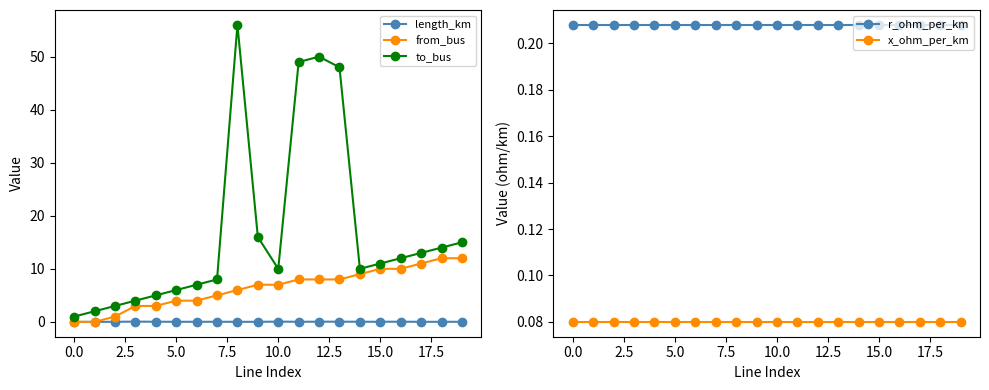

Reading right to left, extract all data points from this chart.

length_km: 0.0	0.0	0.0	0.0	0.0	0.0	0.0	0.0	0.0	0.0	0.0	0.0	0.0	0.0	0.0	0.0	0.0	0.0	0.0	0.0
from_bus: 12.0	12.0	11.0	10.0	10.0	9.0	8.0	8.0	8.0	7.0	7.0	6.0	5.0	4.0	4.0	3.0	3.0	1.0	0.0	0.0
to_bus: 15.0	14.0	13.0	12.0	11.0	10.0	48.0	50.0	49.0	10.0	16.0	56.0	8.0	7.0	6.0	5.0	4.0	3.0	2.0	1.0
r_ohm_per_km: 0.2	0.2	0.2	0.2	0.2	0.2	0.2	0.2	0.2	0.2	0.2	0.2	0.2	0.2	0.2	0.2	0.2	0.2	0.2	0.2
x_ohm_per_km: 0.1	0.1	0.1	0.1	0.1	0.1	0.1	0.1	0.1	0.1	0.1	0.1	0.1	0.1	0.1	0.1	0.1	0.1	0.1	0.1